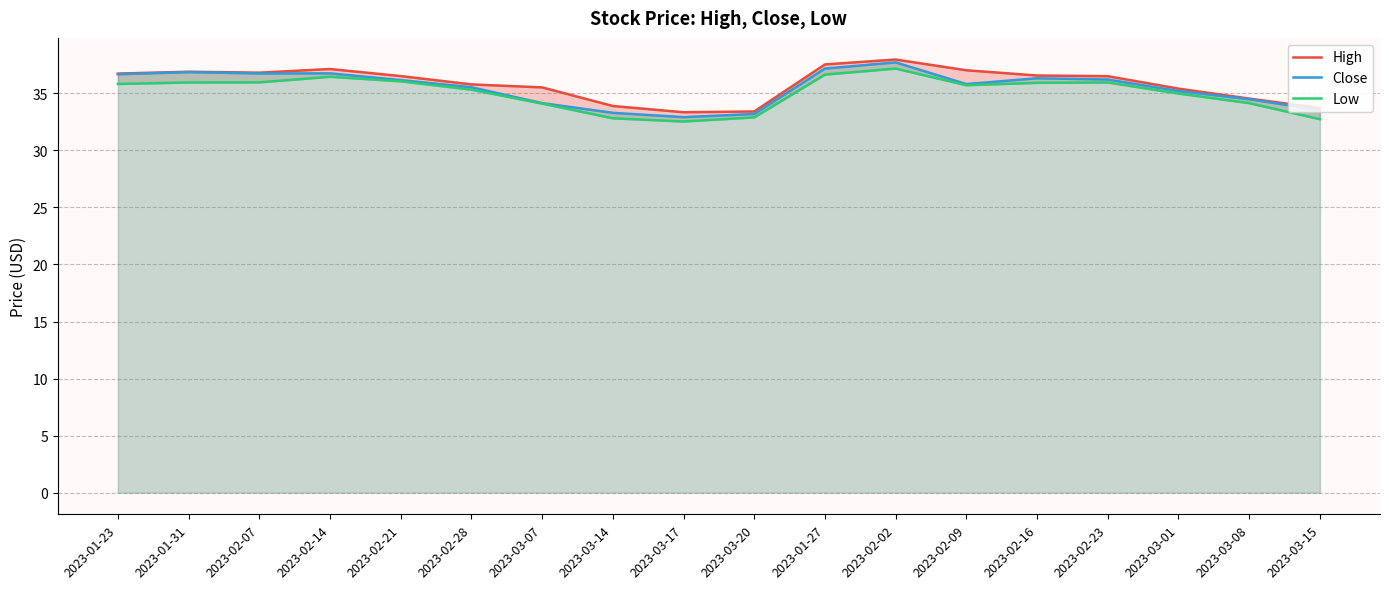

What is the difference between the maximum and second lowest values in the Low series?

4.4